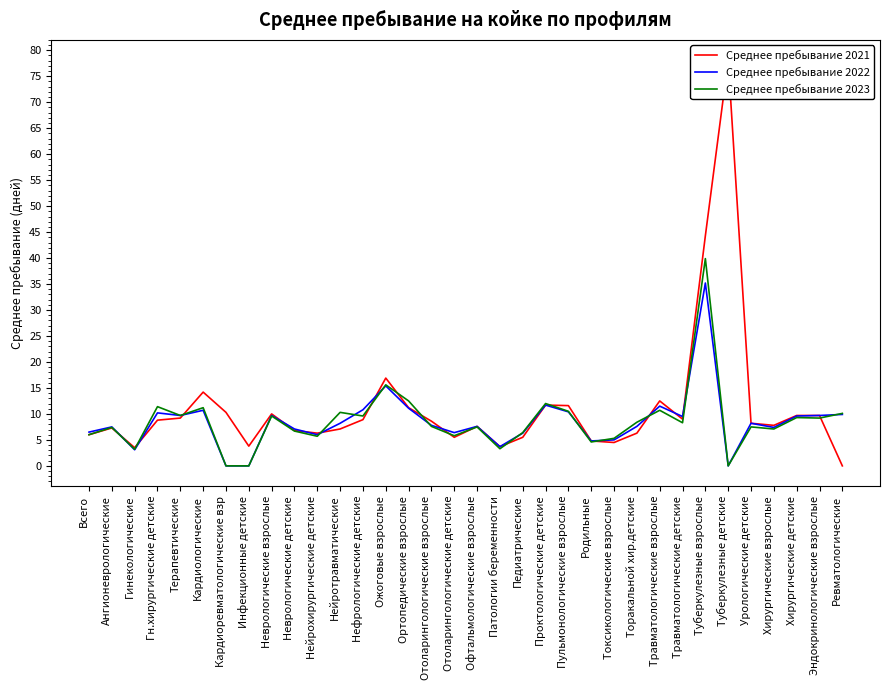

What are all the series names shown in the legend?

Среднее пребывание 2021, Среднее пребывание 2022, Среднее пребывание 2023